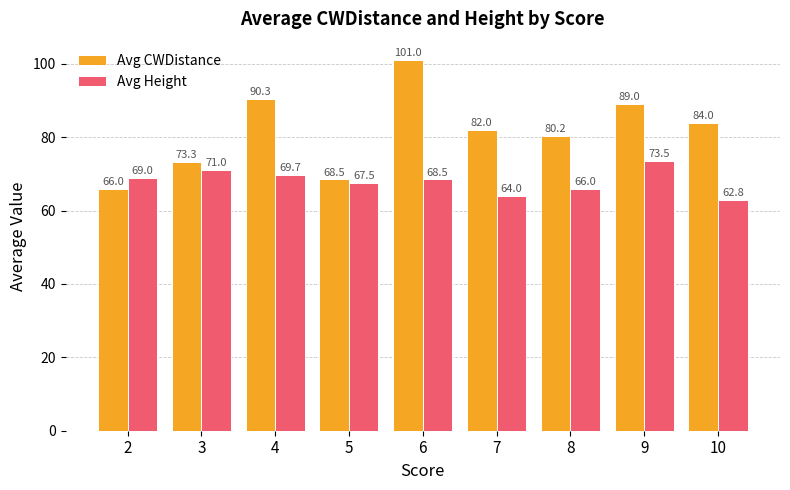

How many data points in Avg CWDistance are less than 82?

4